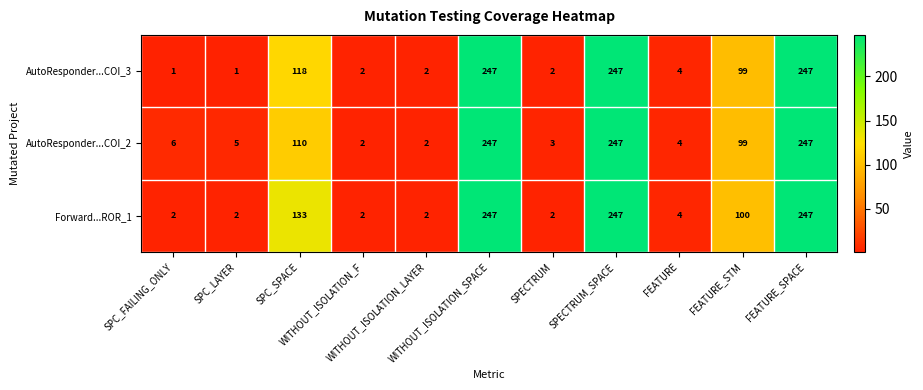

What is the difference between the second highest and minimum values in the AutoResponder...COI_2 series?

245